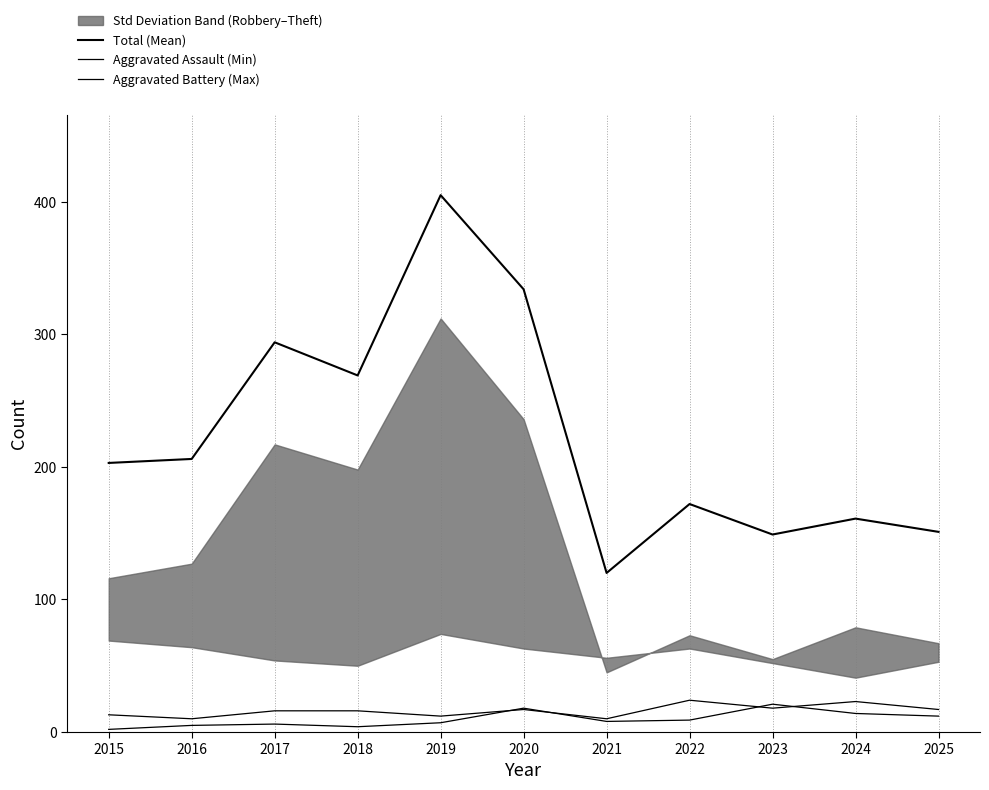

List the labels in order of Total (Mean) value, largest first.

2019, 2020, 2017, 2018, 2016, 2015, 2022, 2024, 2025, 2023, 2021